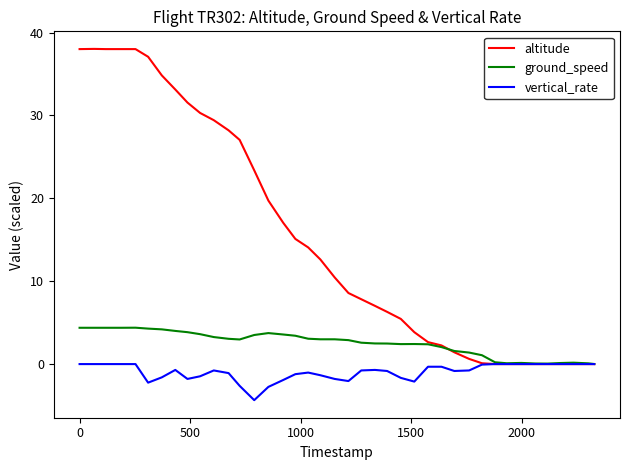

Which series has the largest total across all categories?

altitude